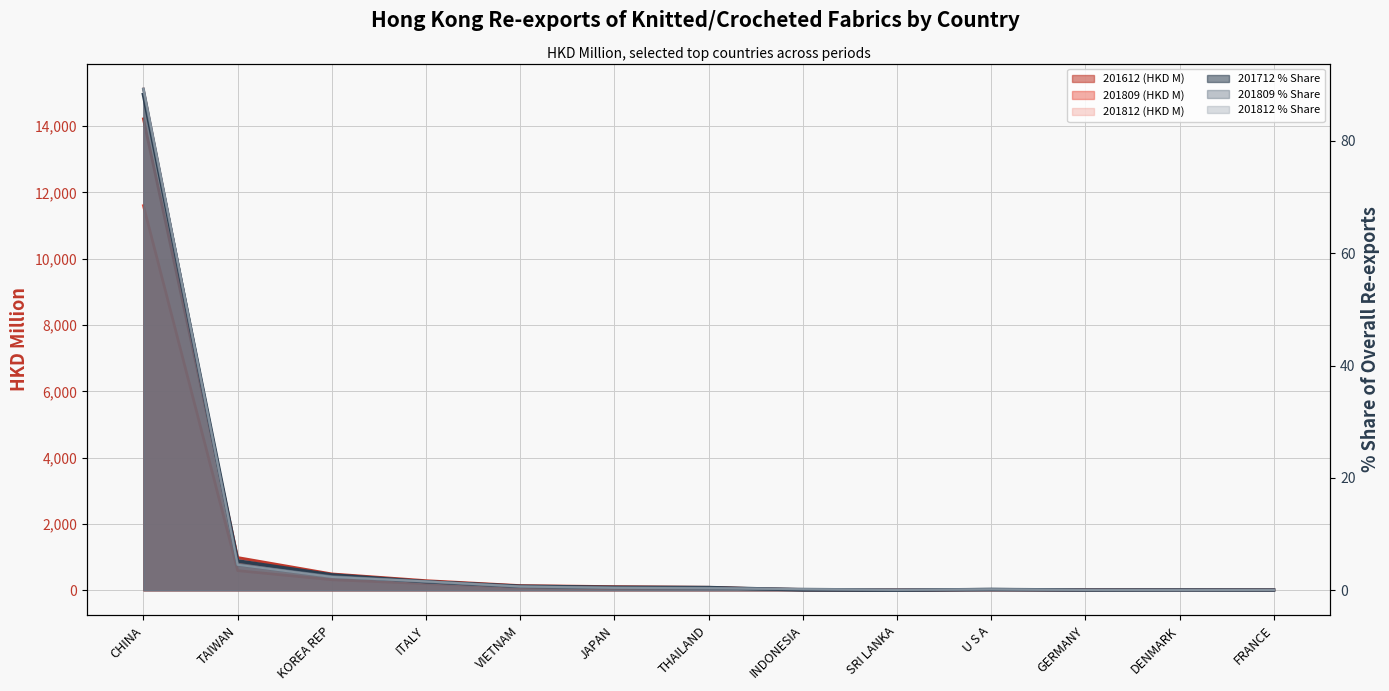

True or false: 201612 (HKD M) and 201809 (HKD M) intersect in this chart.

True